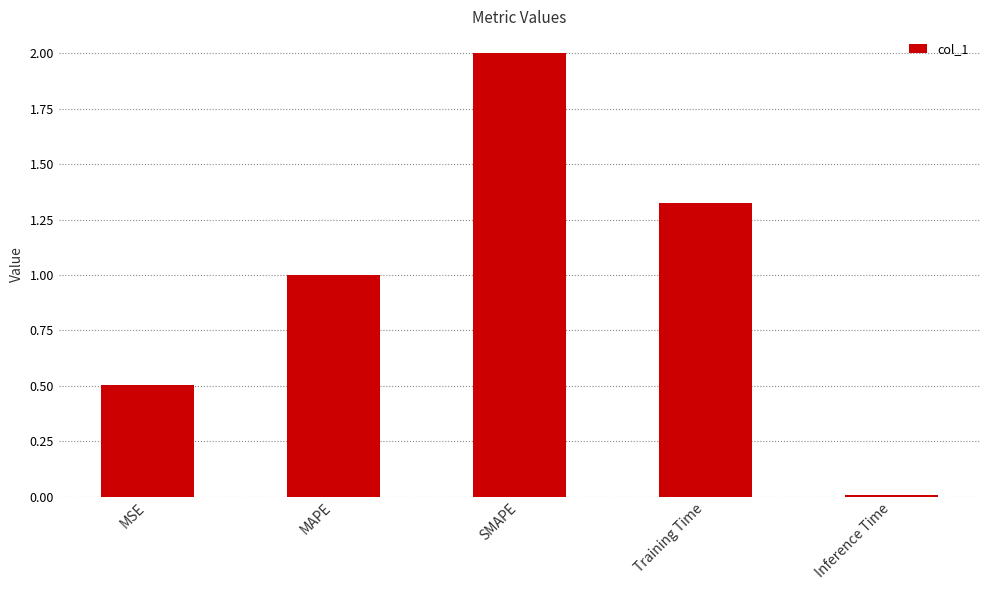

What is the difference between the values at MAPE and MSE?

0.5